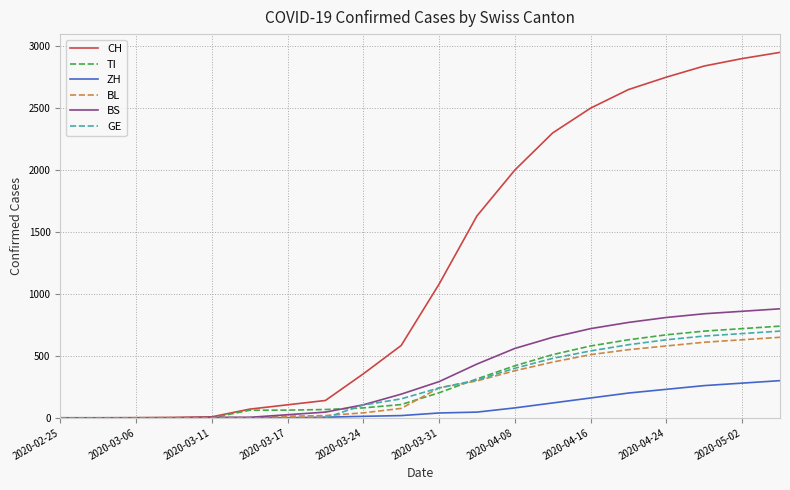

Which series has the largest total across all categories?

CH